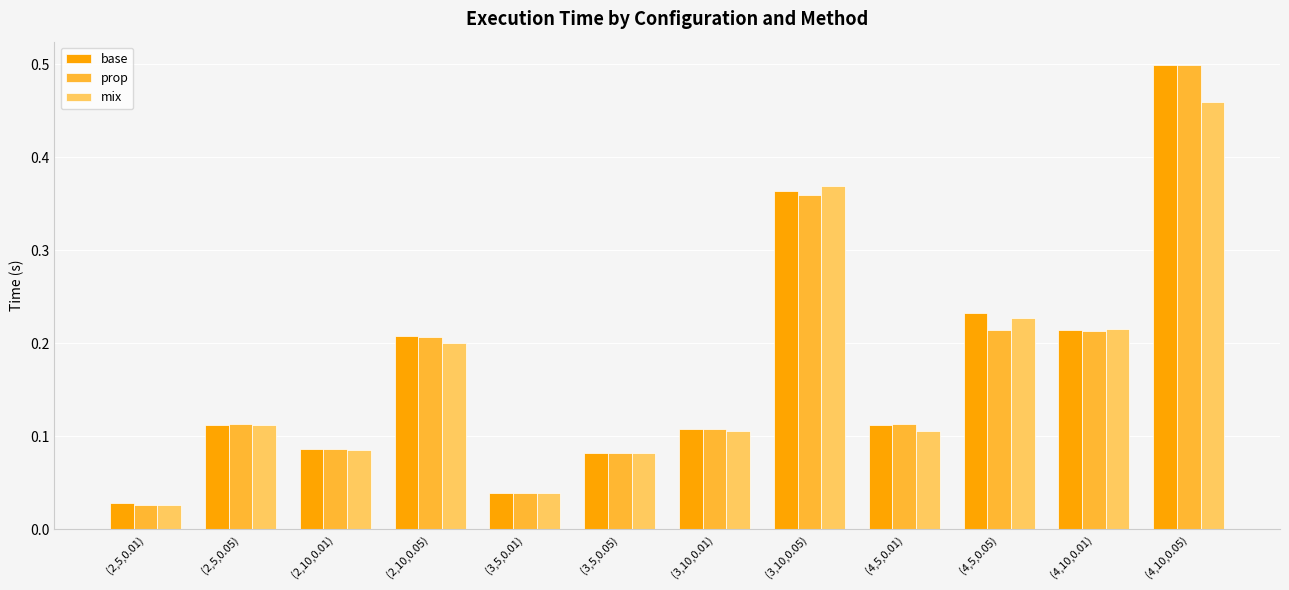

At which category is the sum across all series the highest?

(4,10,0.05)